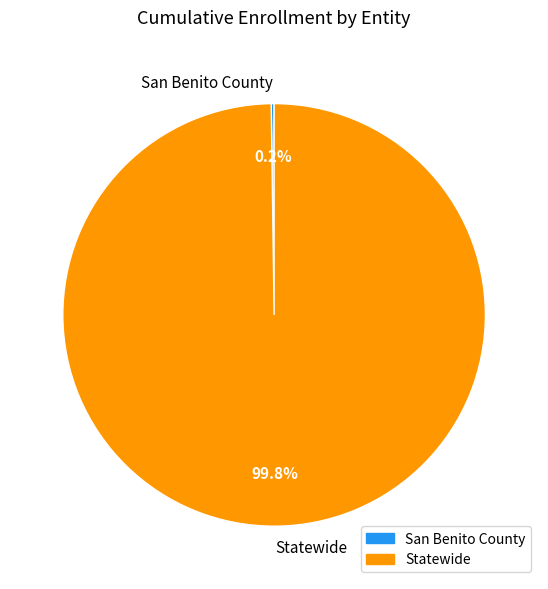

Does Statewide represent more than half of the total?

Yes